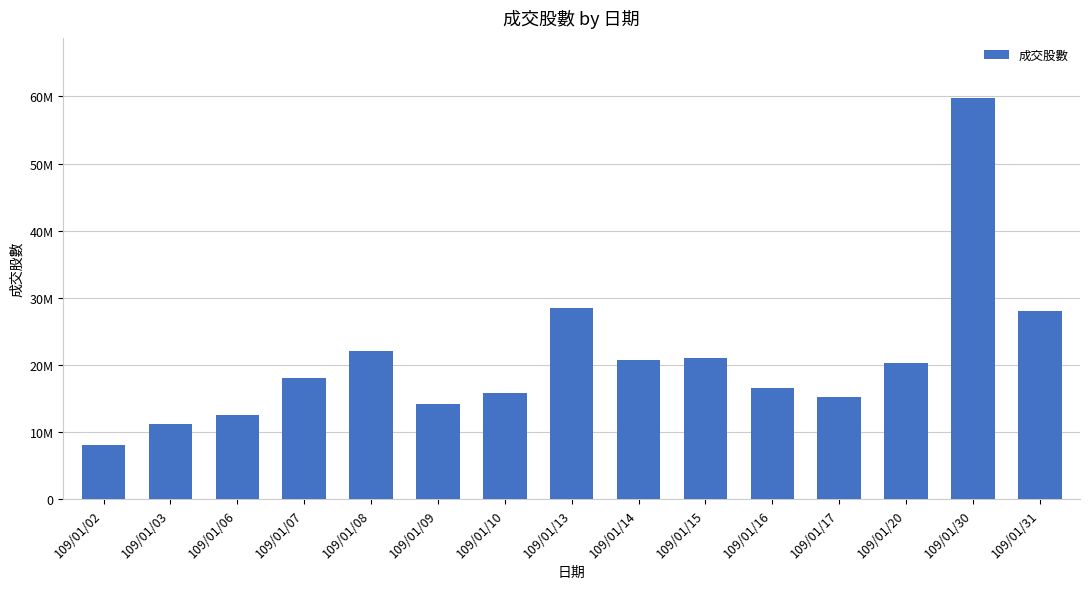

Does the chart contain any negative values?

No